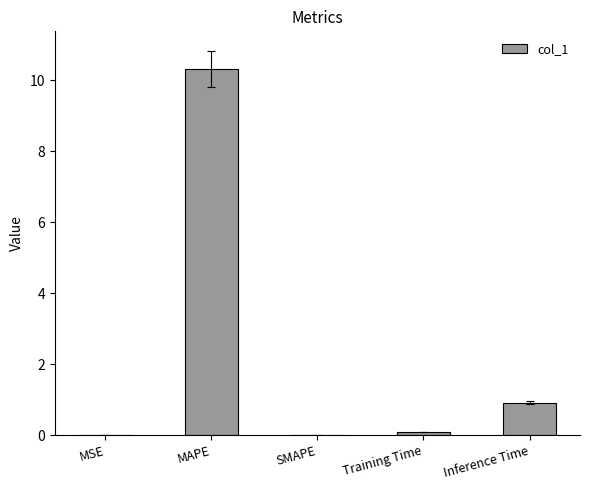

What value does the data have at MAPE?

10.3